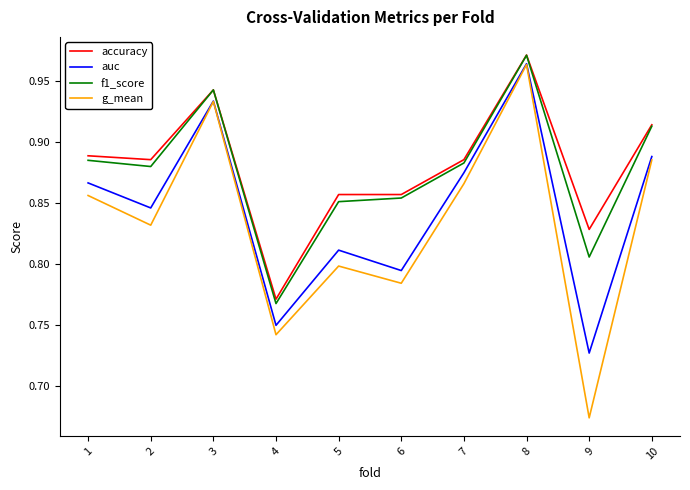

In auc, how many points are higher than both neighbors (excluding endpoints)?

3